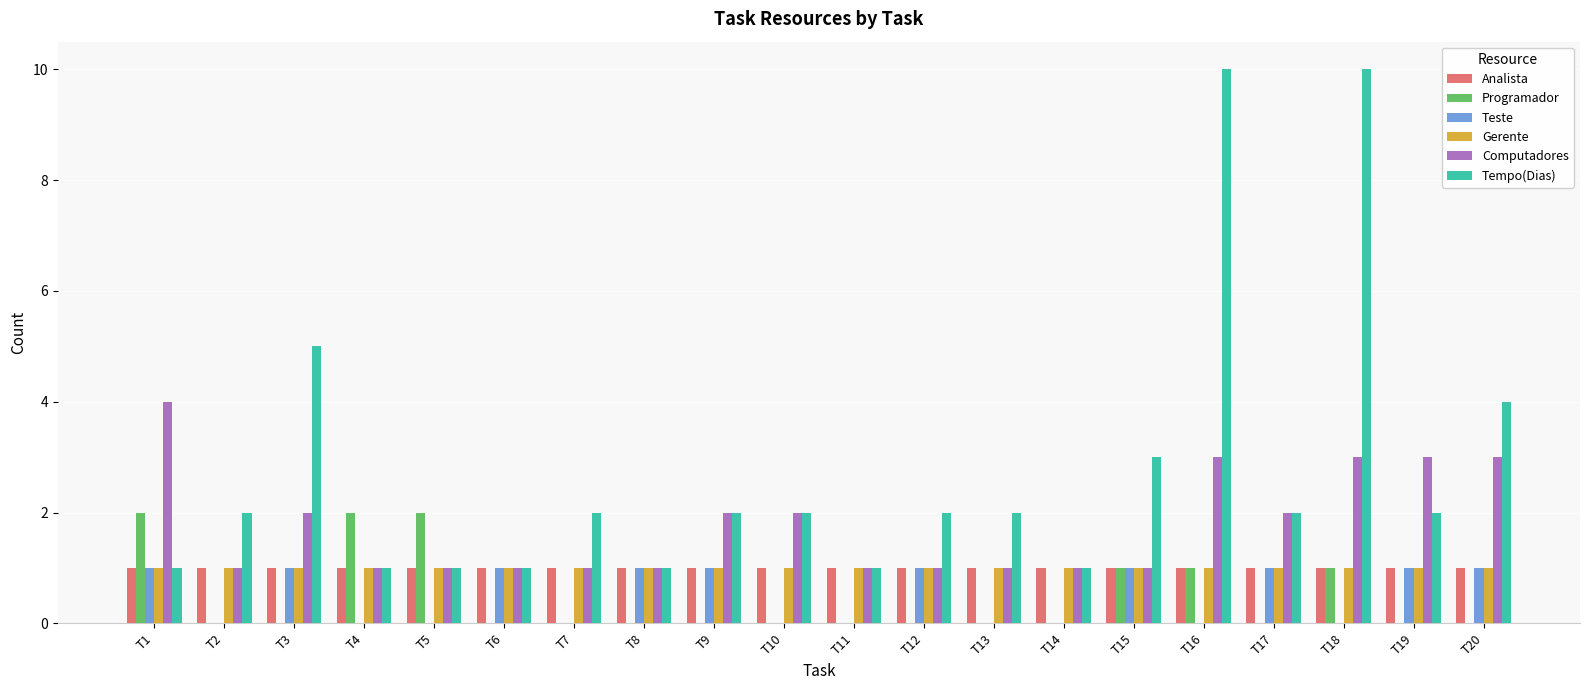

What is the maximum value shown in the chart?

10